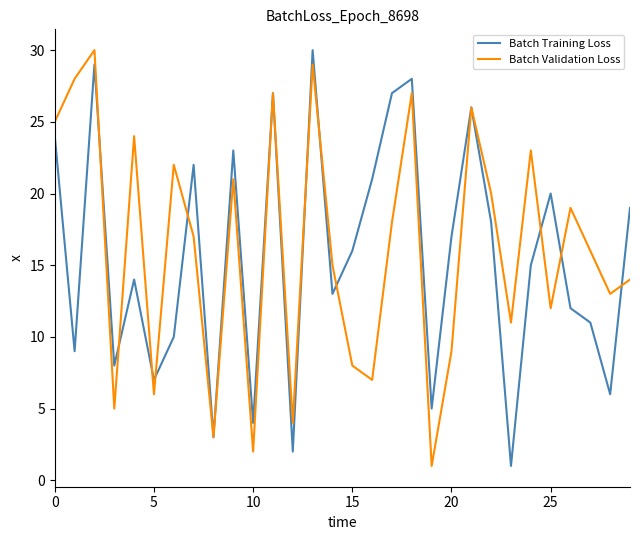

What is the maximum value for Batch Training Loss?

30